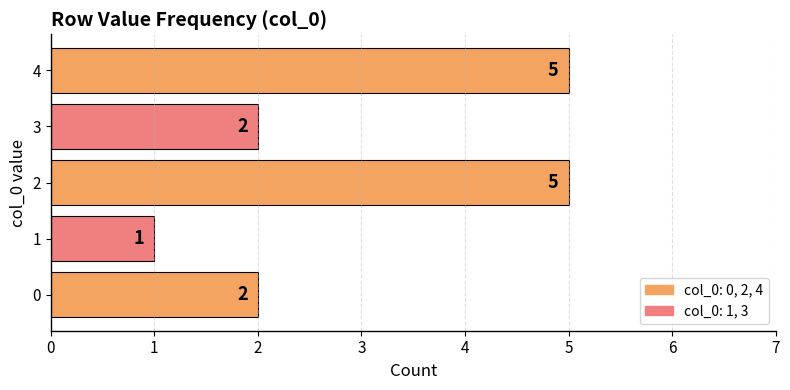

What is the approximate value at 4?

5